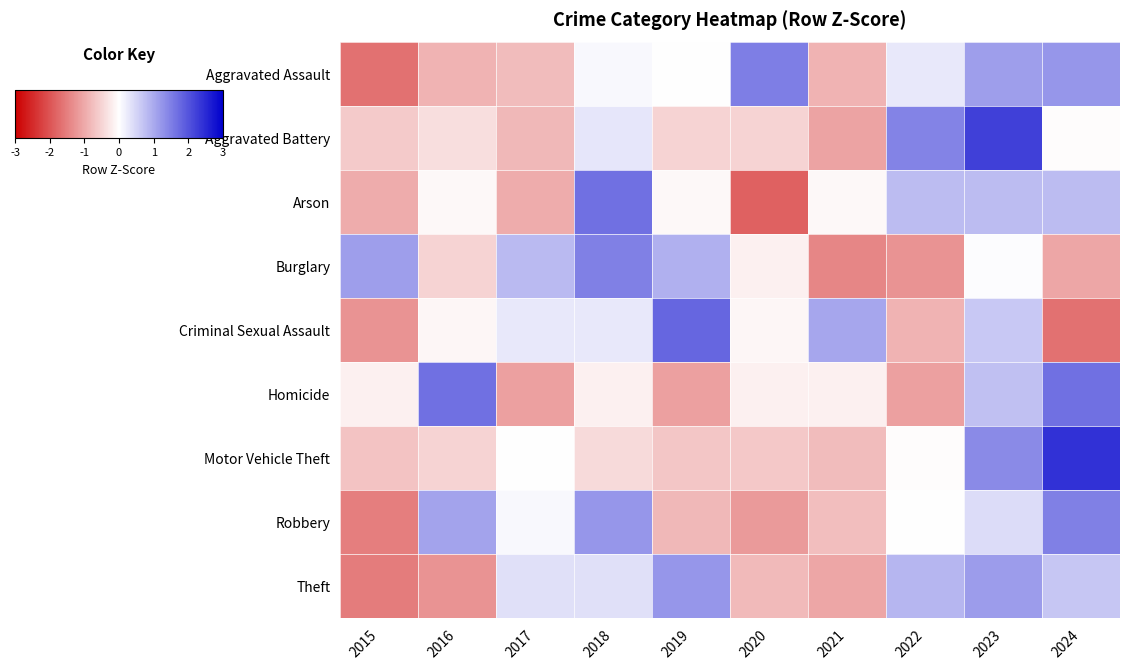

At 2023, list the series in order from smallest to largest.

Burglary, Robbery, Criminal Sexual Assault, Homicide, Arson, Aggravated Assault, Theft, Motor Vehicle Theft, Aggravated Battery